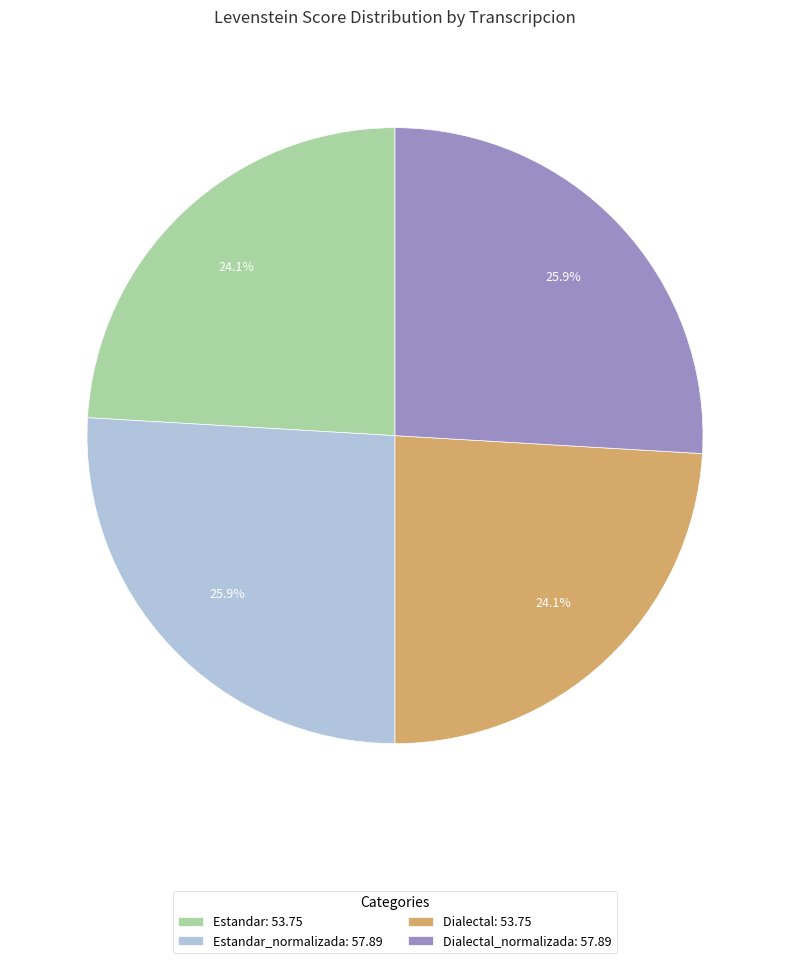

Count the number of slices in the pie.

4